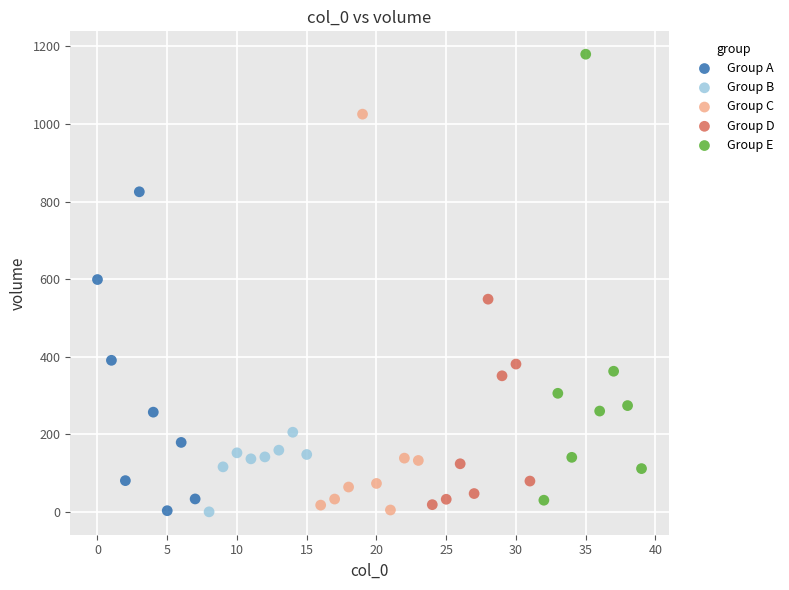

Which series contains the highest Y value?

Group E